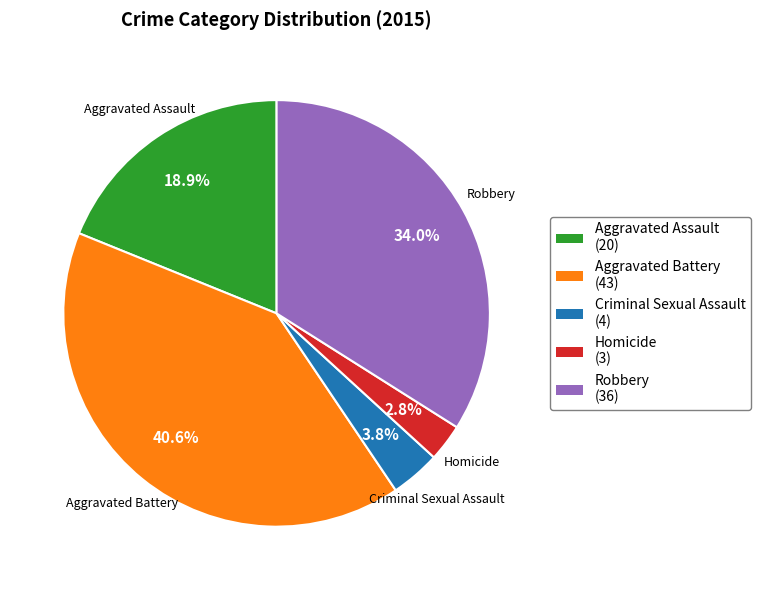

Count the number of slices in the pie.

5